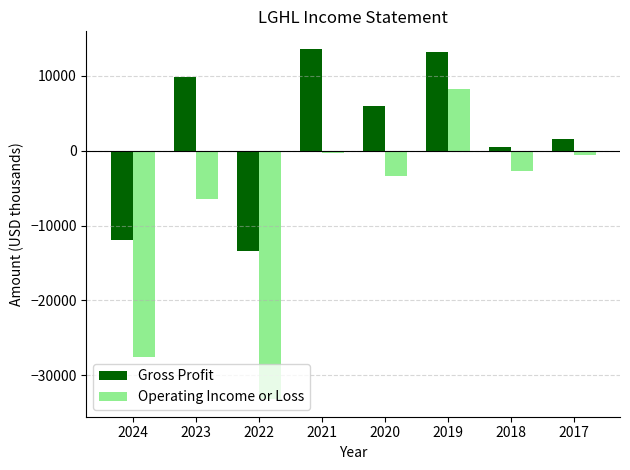

What is the value of the Gross Profit bar at the 1st from the left?

-11900